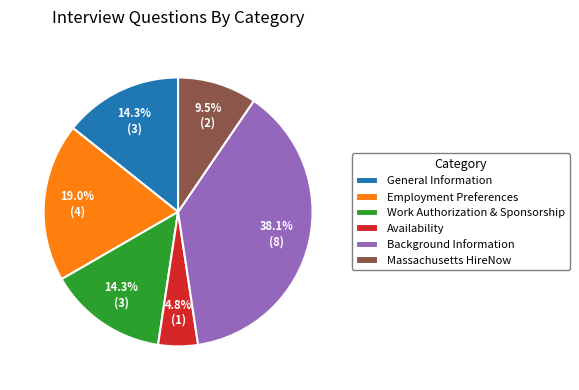

Is there any slice that represents more than half of the pie?

No